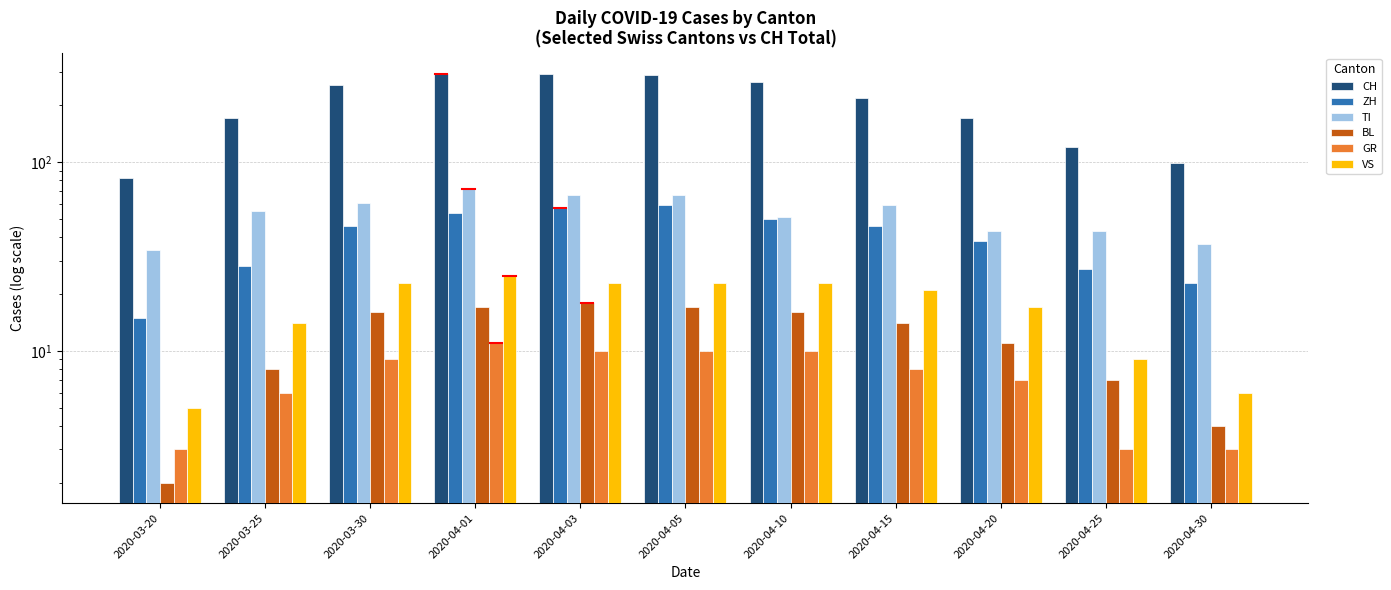

Does the chart contain stacked bars?

No